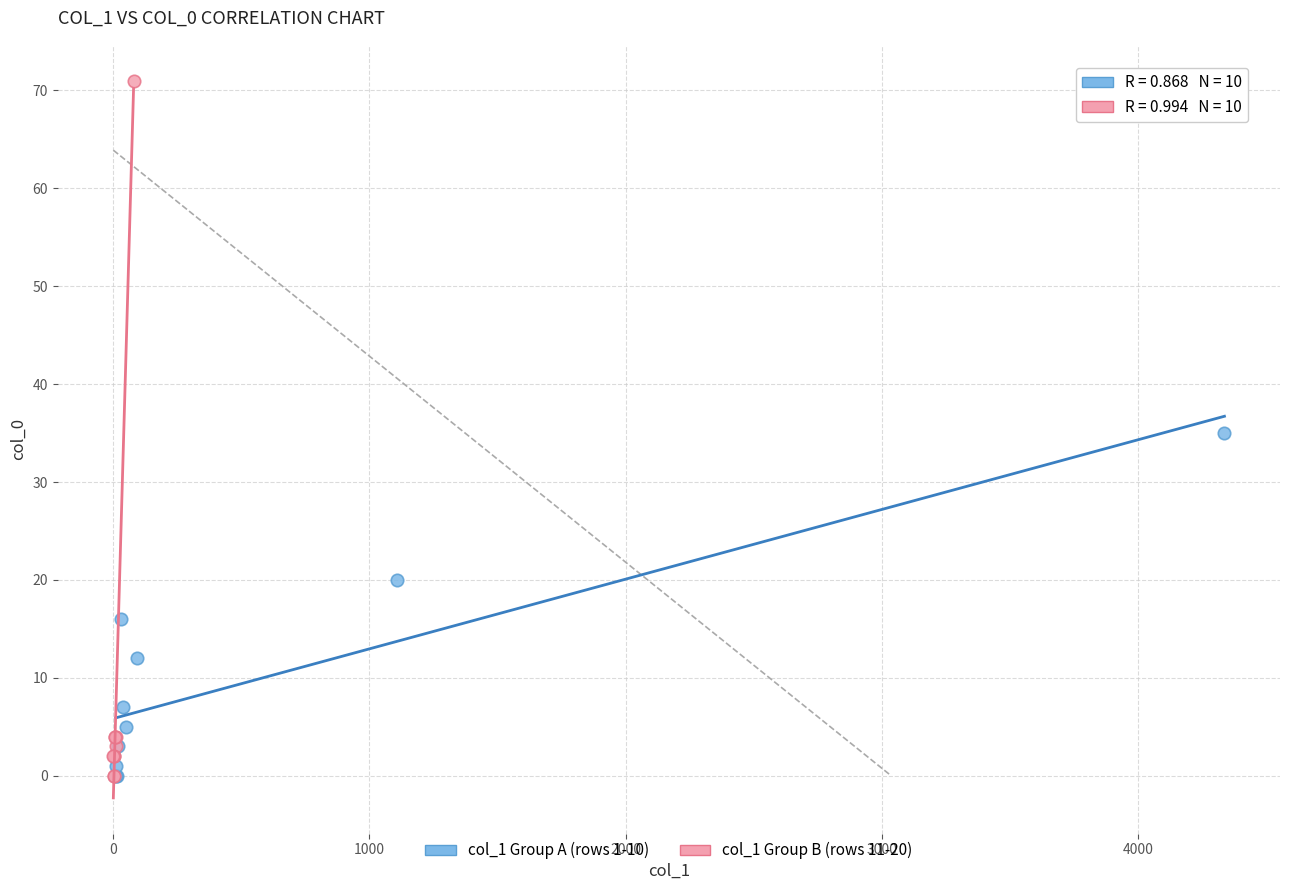

Which series has the largest Y range (max minus min)?

col_1 Group B (rows 11-20)